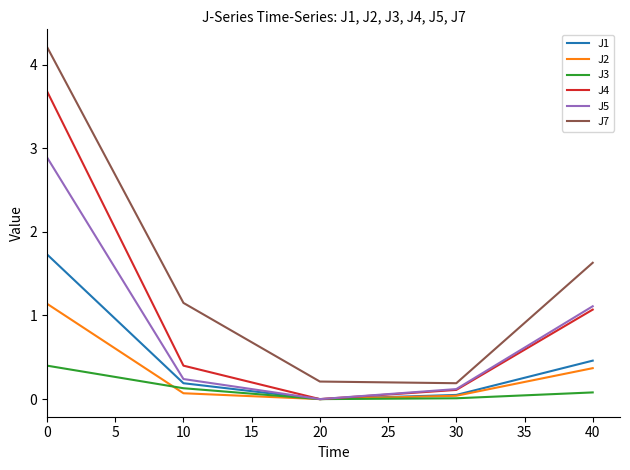

At which label is J7 closest to 2?

40